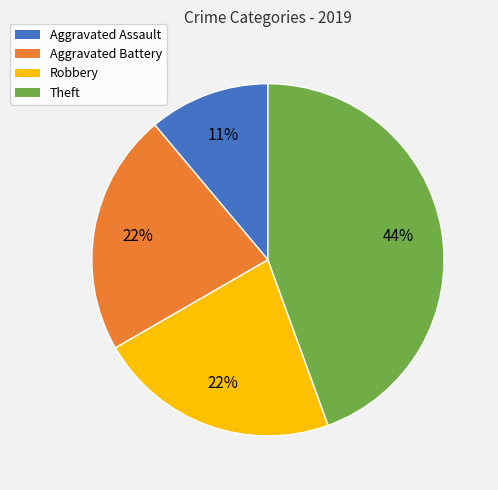

Does Robbery represent more than half of the total?

No